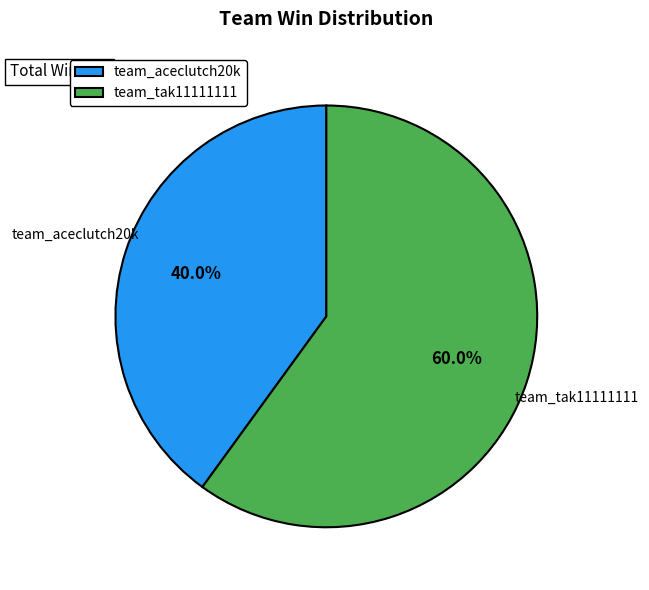

How many slices are in this pie chart?

2